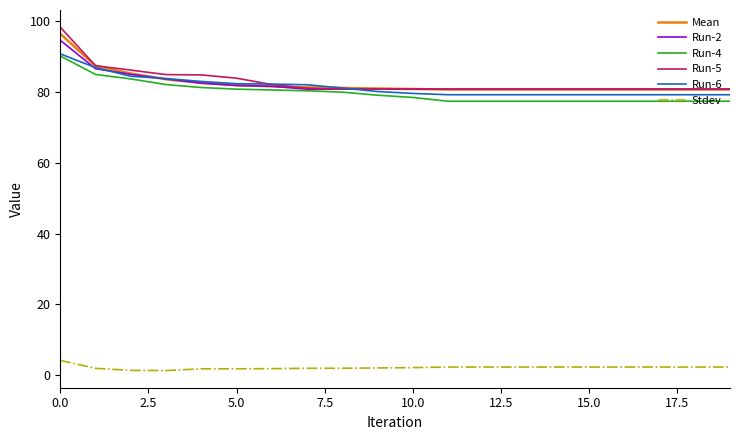

What is the greatest value displayed?

98.3